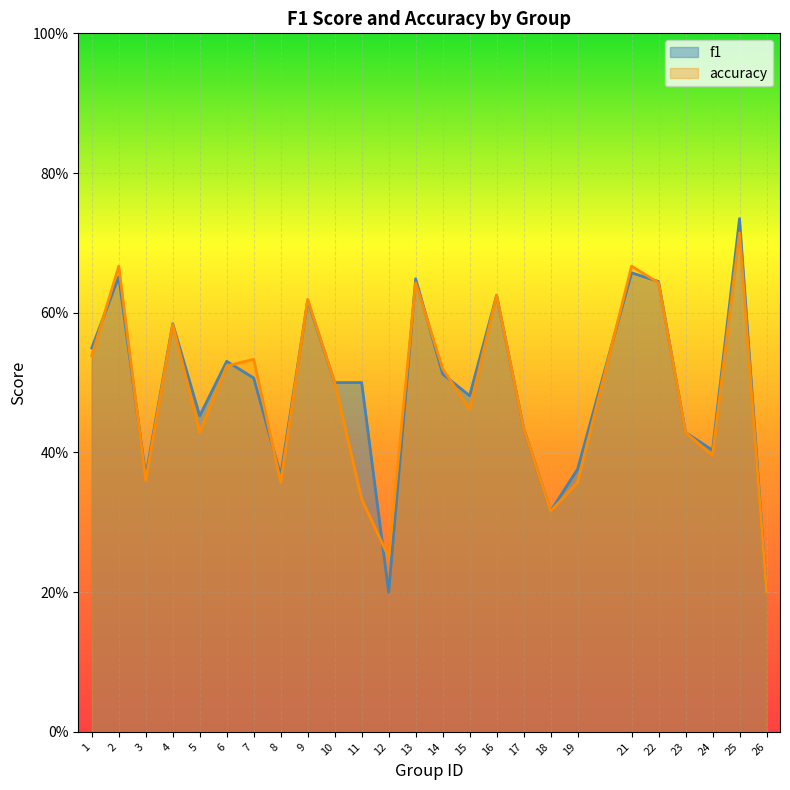

Is the value of accuracy at 16 greater than the value of f1 at 26?

Yes